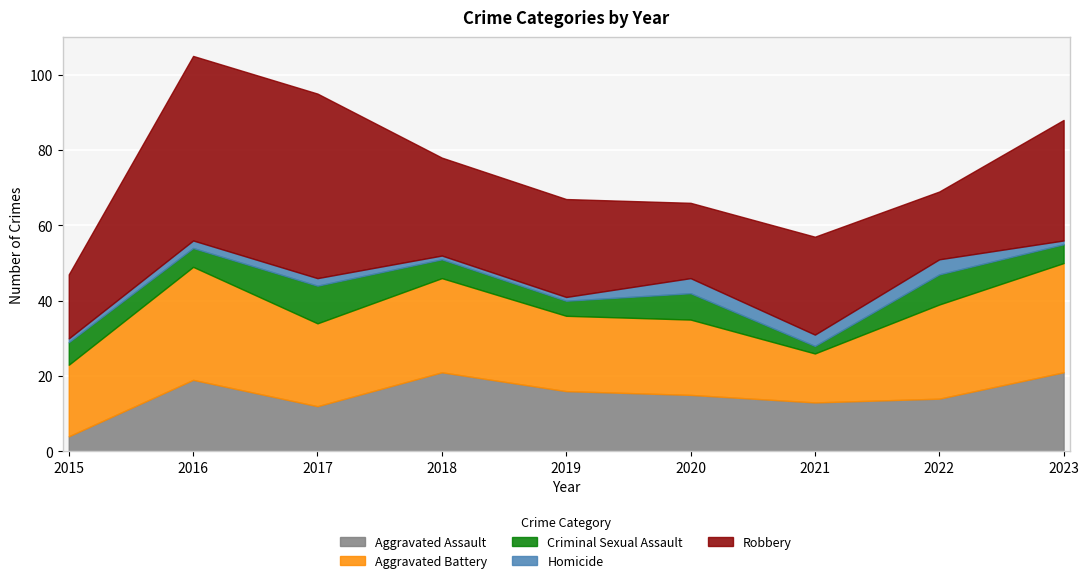

What are all the series names shown in the legend?

Aggravated Assault, Aggravated Battery, Criminal Sexual Assault, Homicide, Robbery